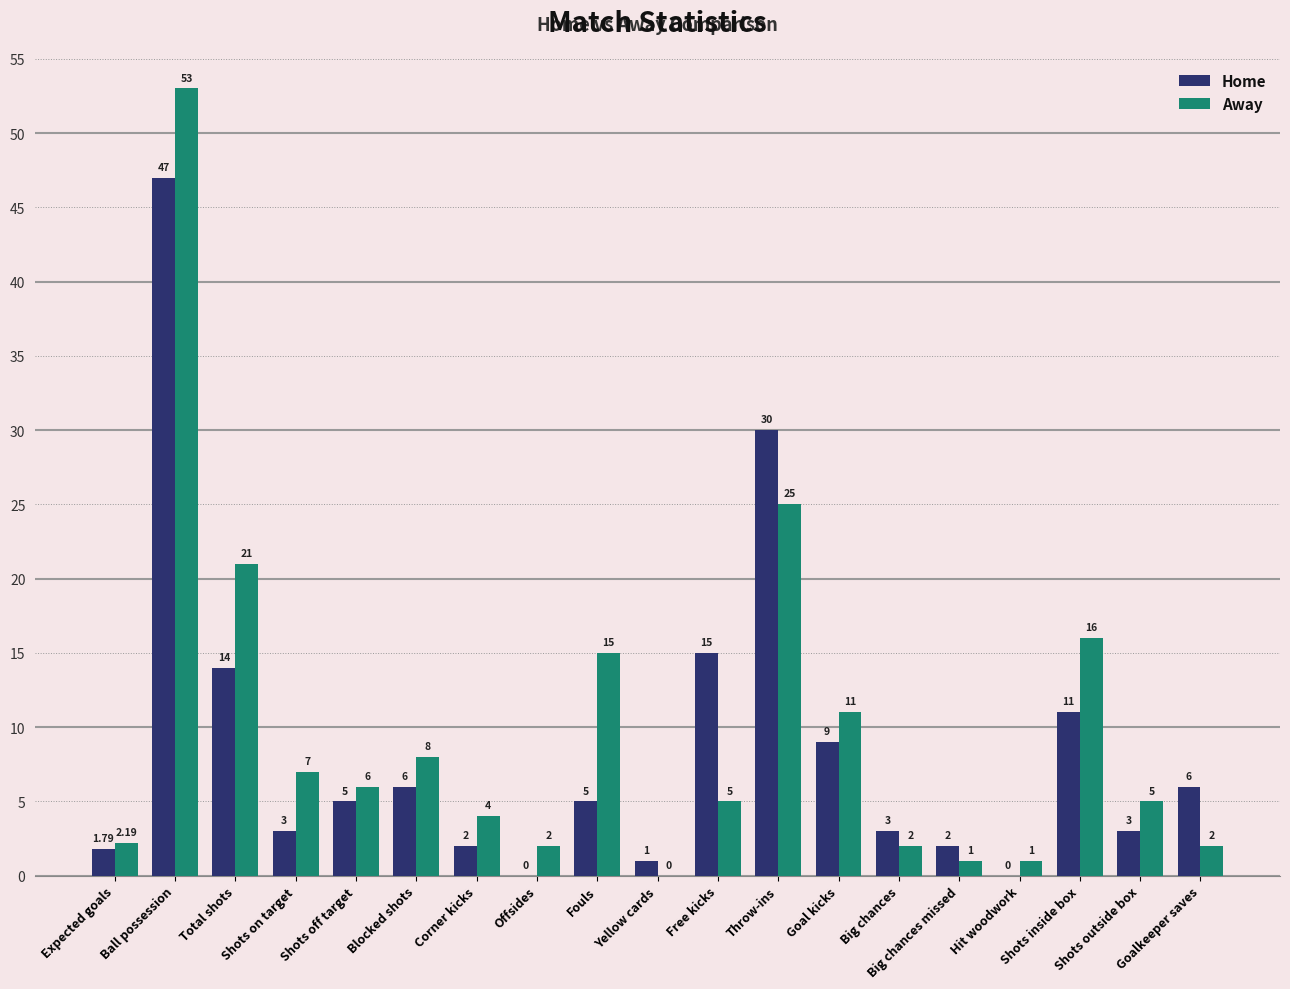

Between Shots on target and Yellow cards, which series saw the biggest shift?

Away